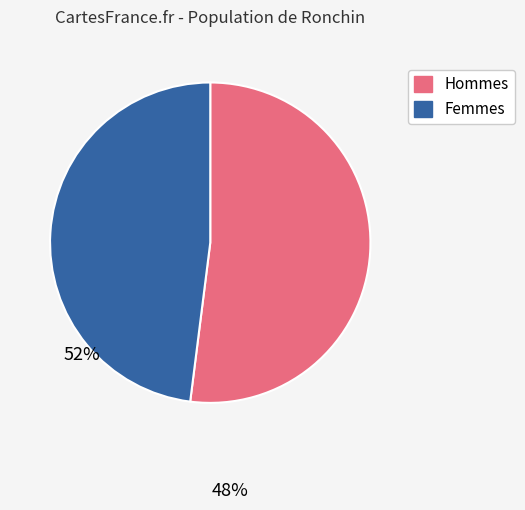

Is it true that Hommes is 52% of the pie?

True